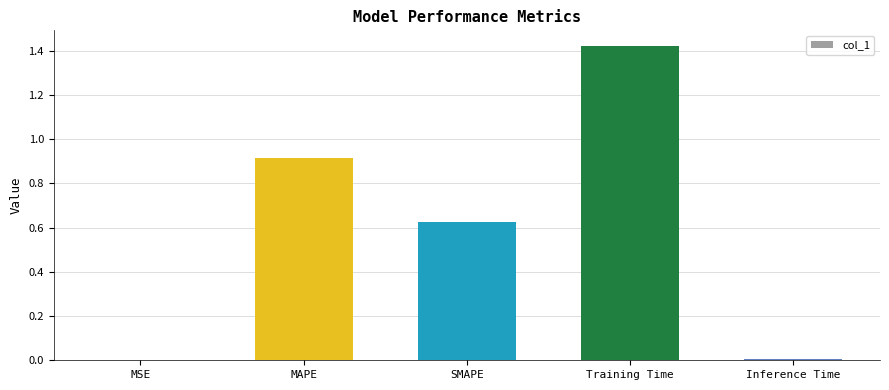

Between MSE and SMAPE, which is larger?

SMAPE